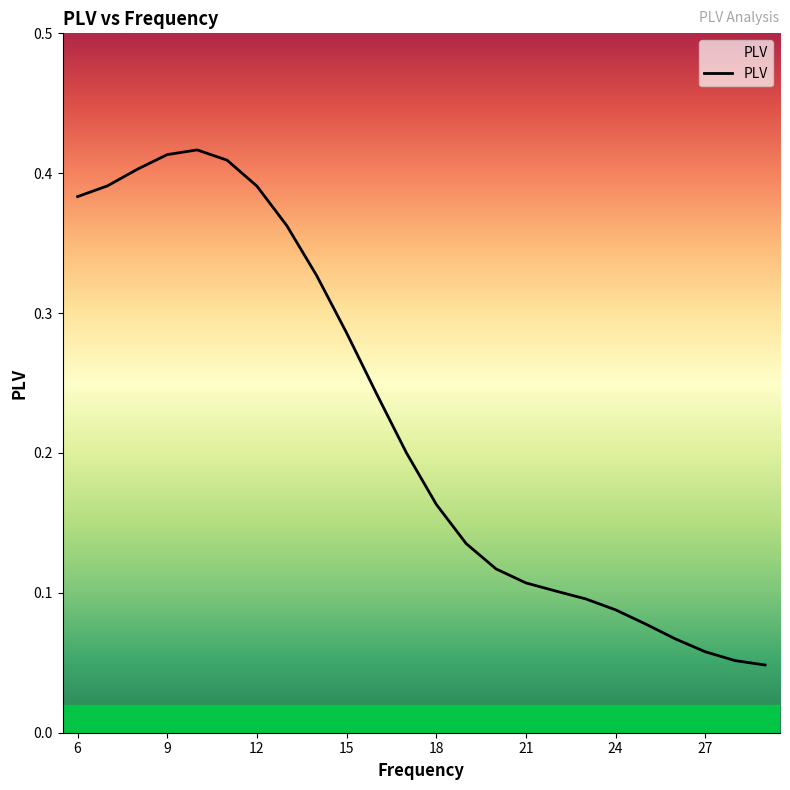

How many series are shown in this chart?

1